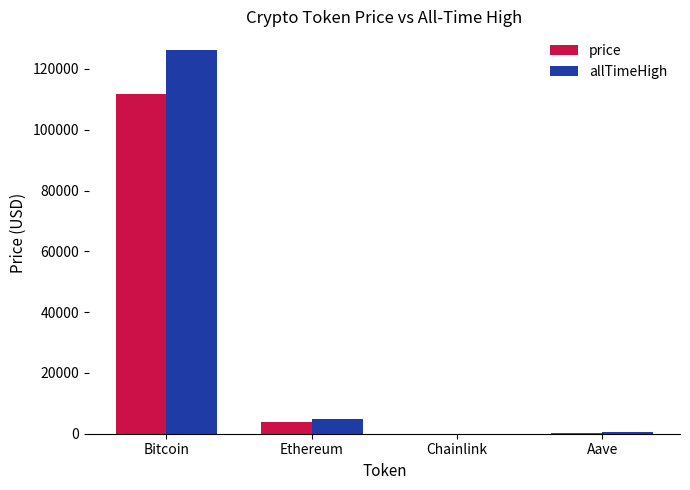

How many groups of bars are there?

4